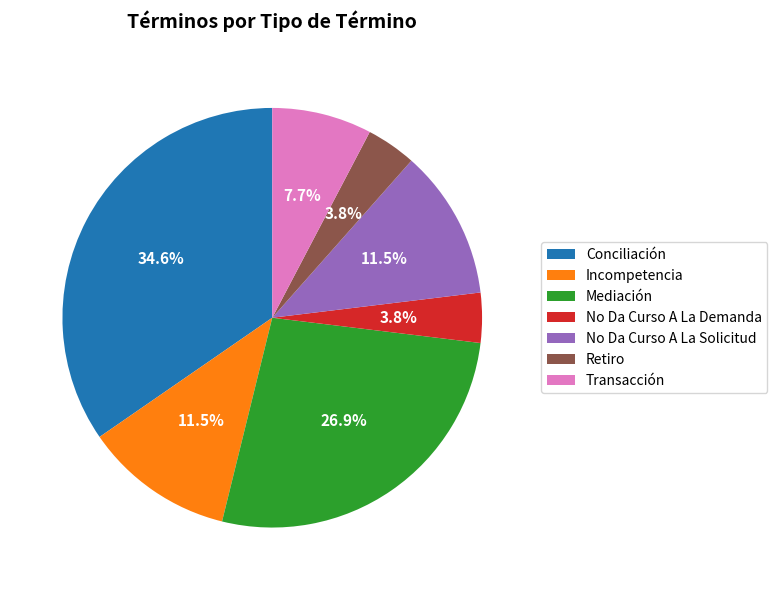

Does Conciliación account for over 50% of the chart?

No